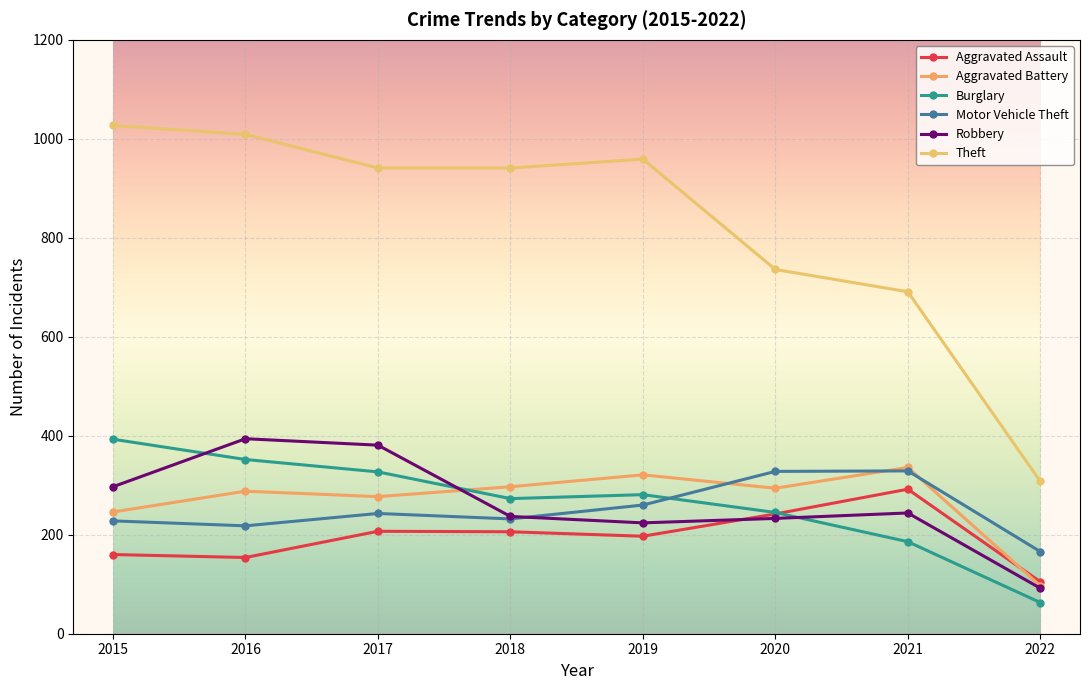

What is the approximate value of Motor Vehicle Theft at 2019?

260